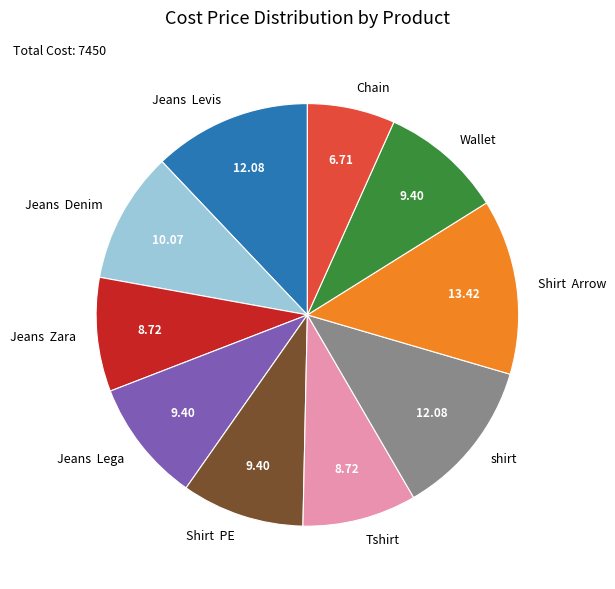

Which has a higher value, Tshirt or Chain?

Tshirt